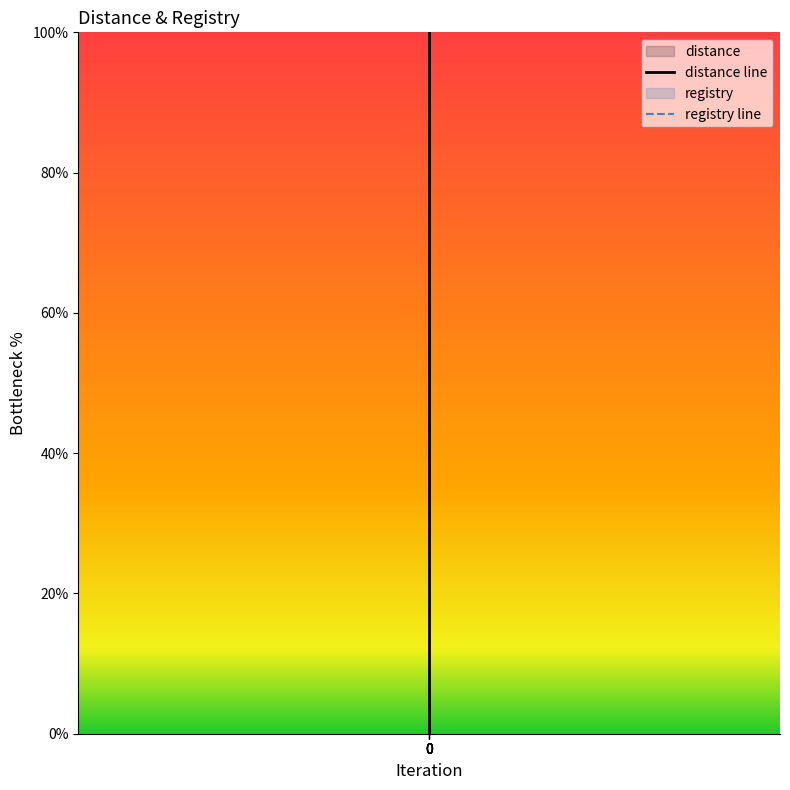

Rank the series by their maximum value, from lowest to highest.

registry line, distance line